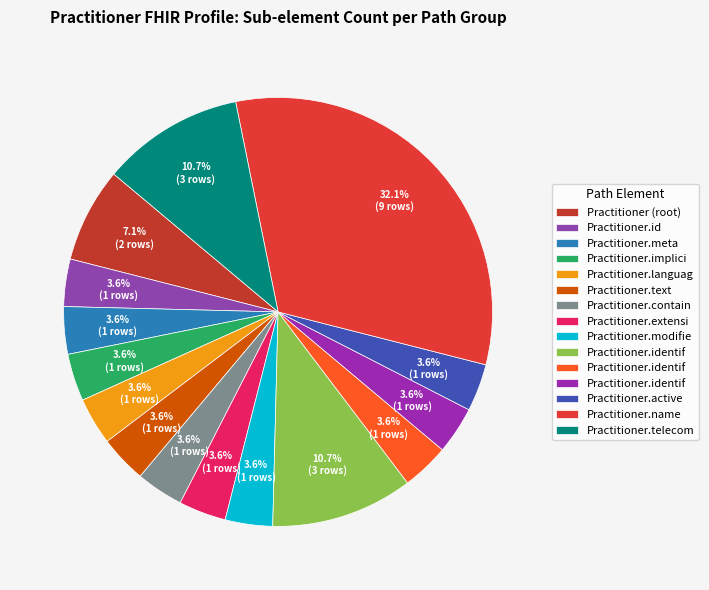

How many segments does this pie chart have?

15